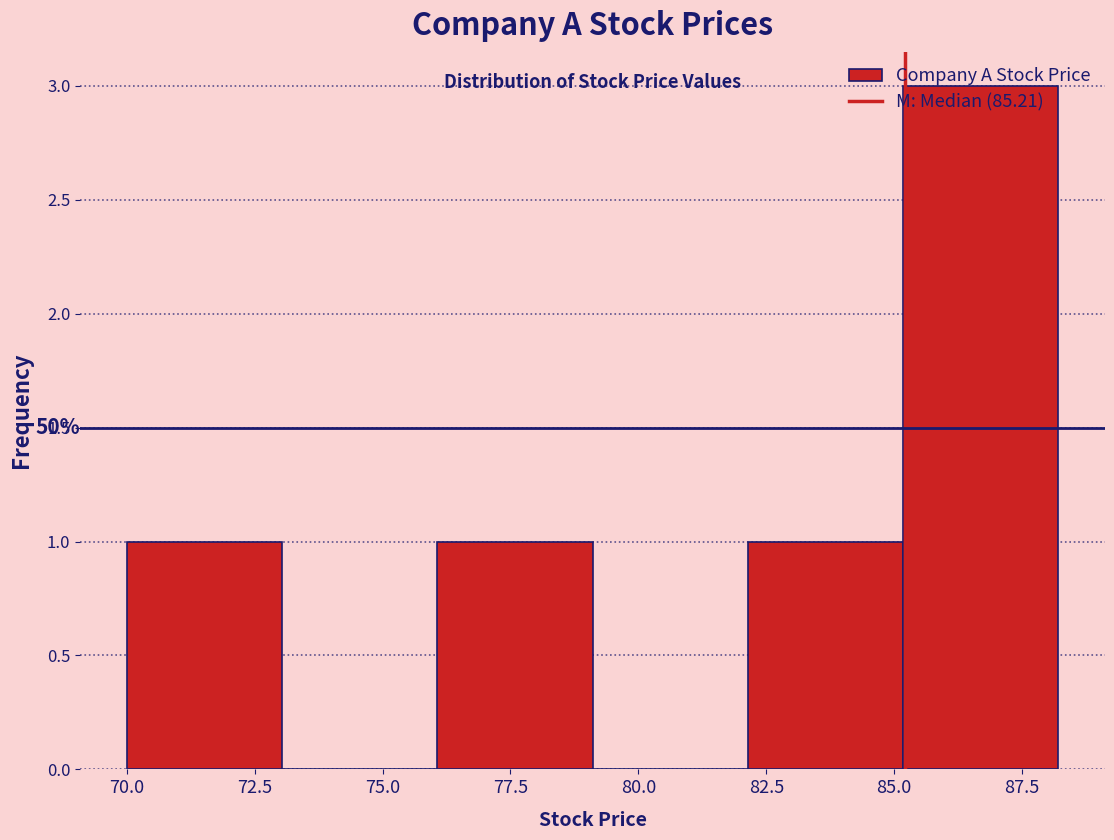

Which range on the x-axis has the tallest bar?

85 to 88